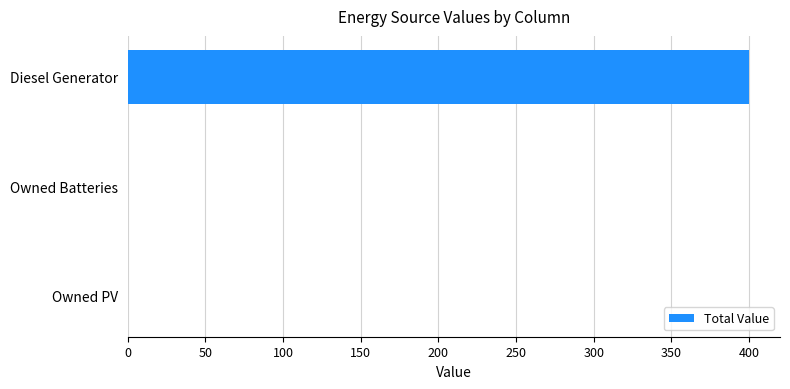

Which label corresponds to the largest value in the chart?

Diesel Generator